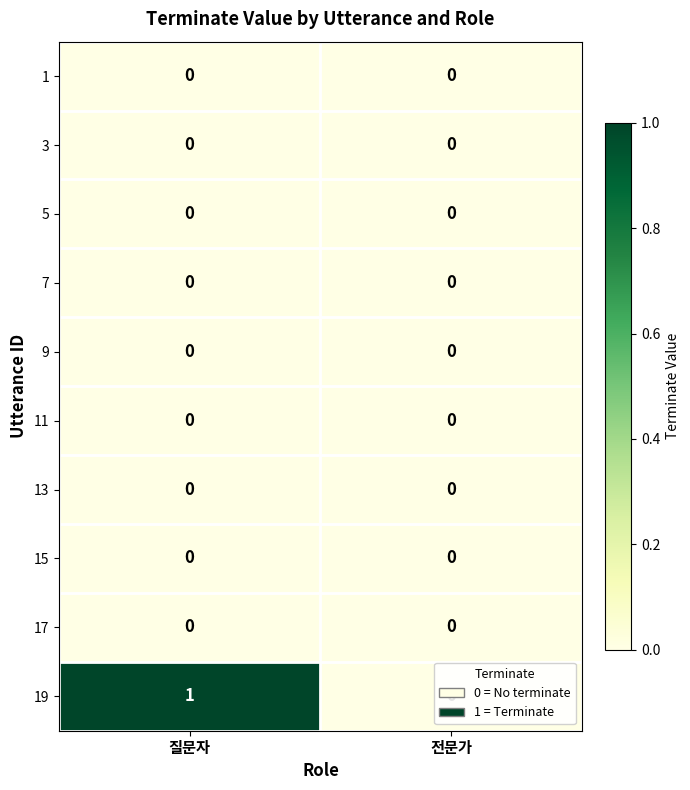

Is it true that 11 equals 0 at 질문자?

True